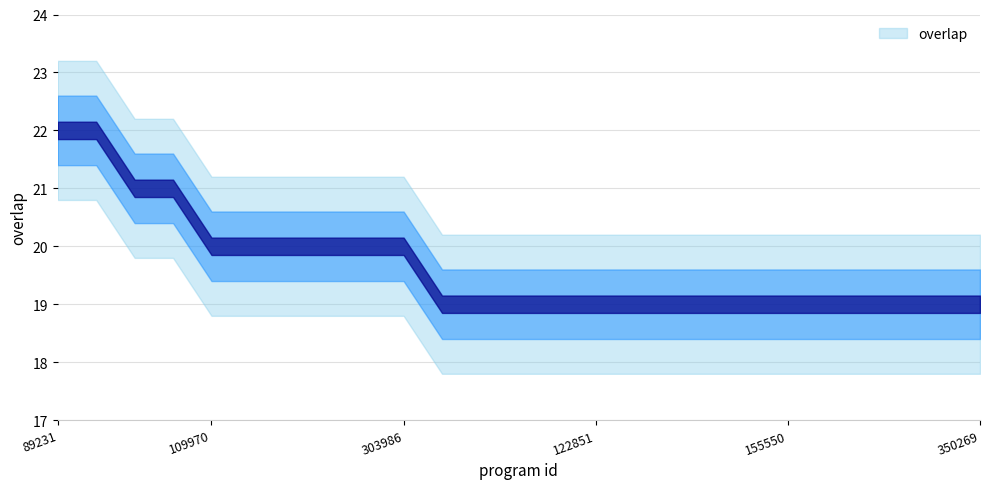

Count the values in the range 19 to 20.

21